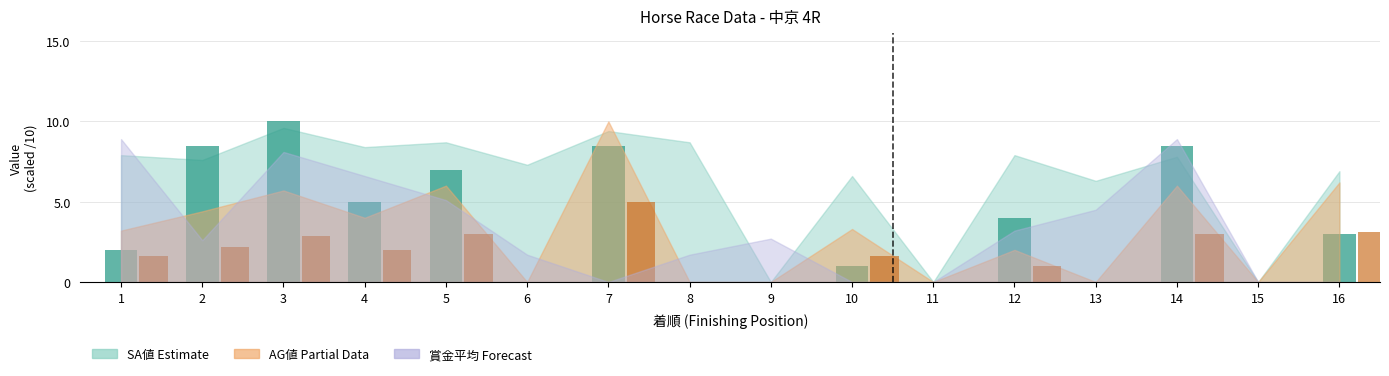

At which category is the sum across all series the highest?

7